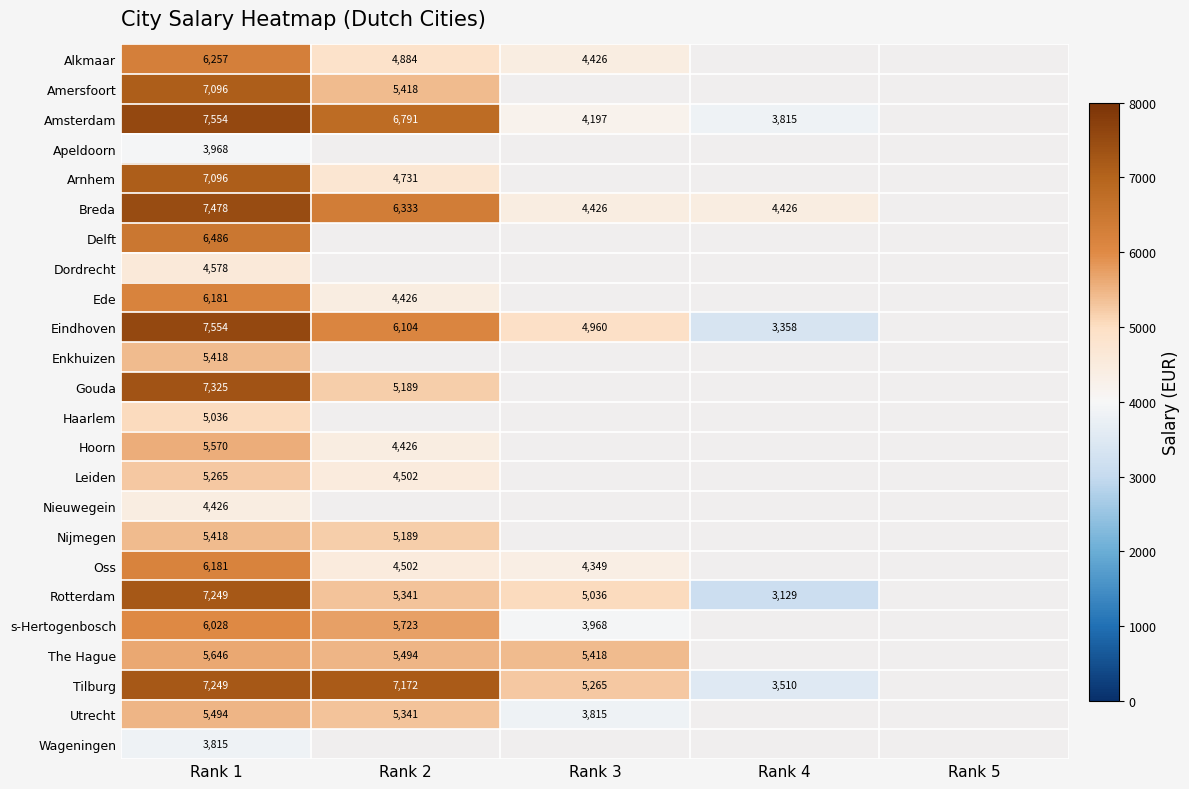

Is it true that Rotterdam equals 1752 at Rank 4?

False